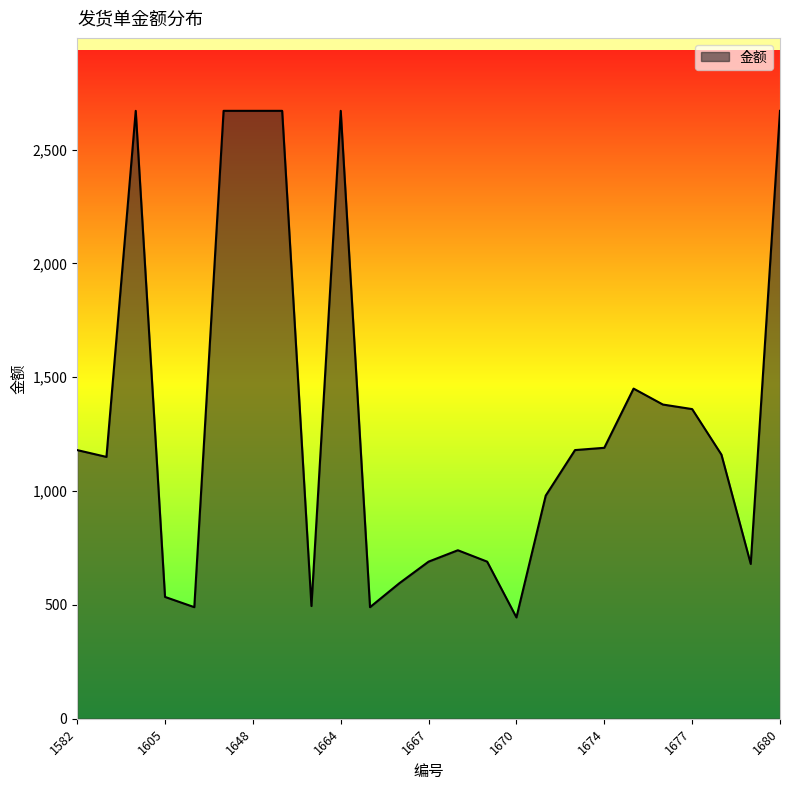

What is the smallest value displayed?

445